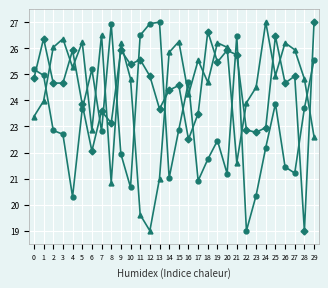

What is the total value across all series at 11?

71.7